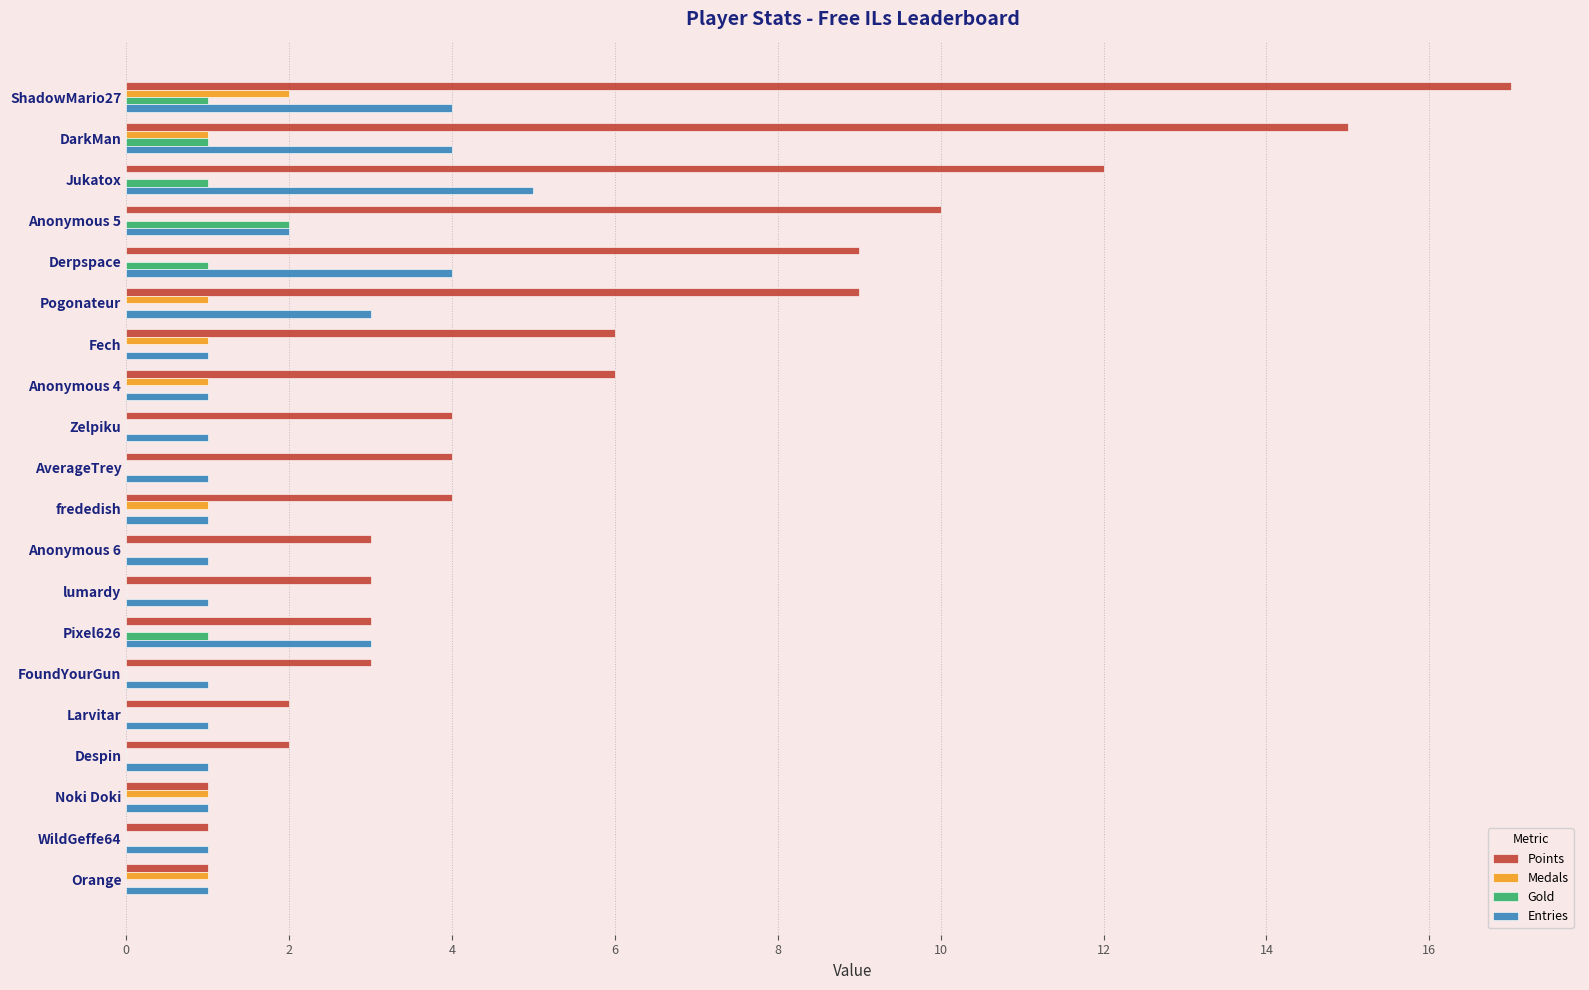

The Medals series shows 2 at ShadowMario27. True or false?

True